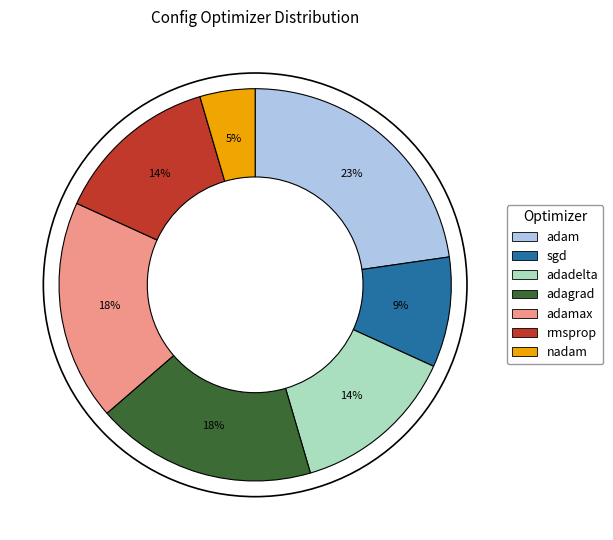

The rmsprop slice represents 14% of the pie. True or false?

True